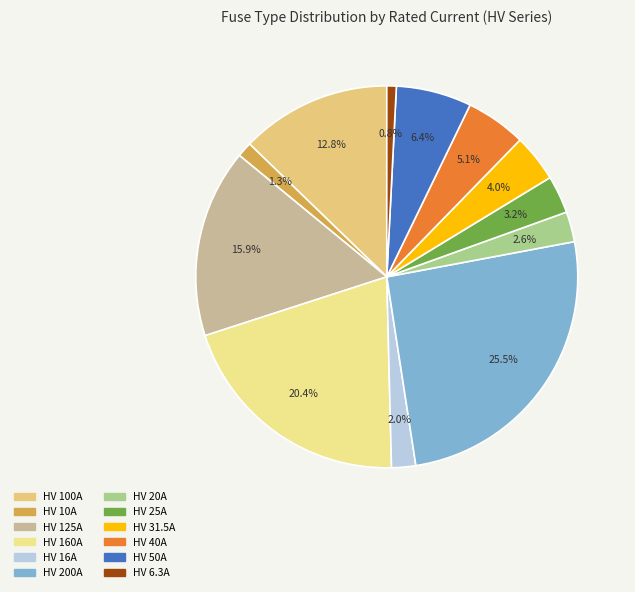

What percentage is NOT represented by HV 50A?

93.6%